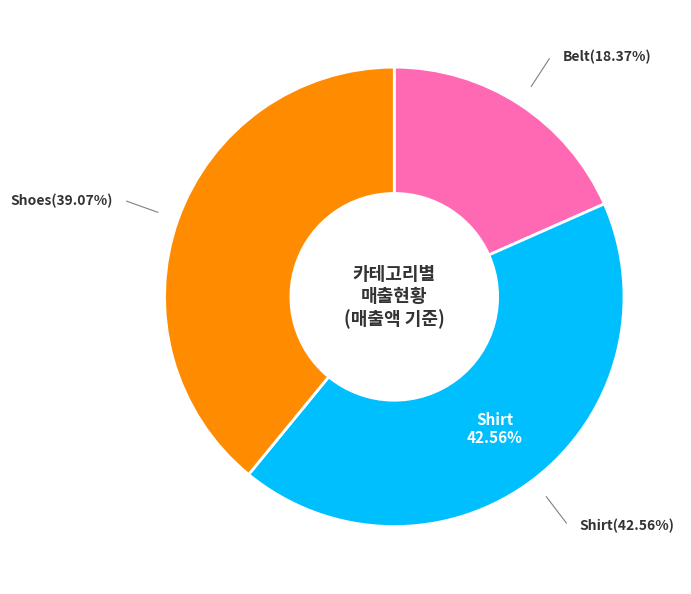

Is Shirt the majority of the pie?

No